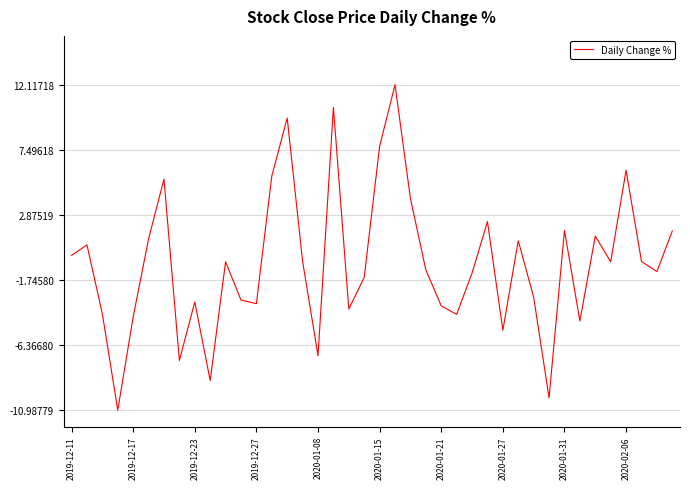

What is the minimum value shown in the chart?

-11.0